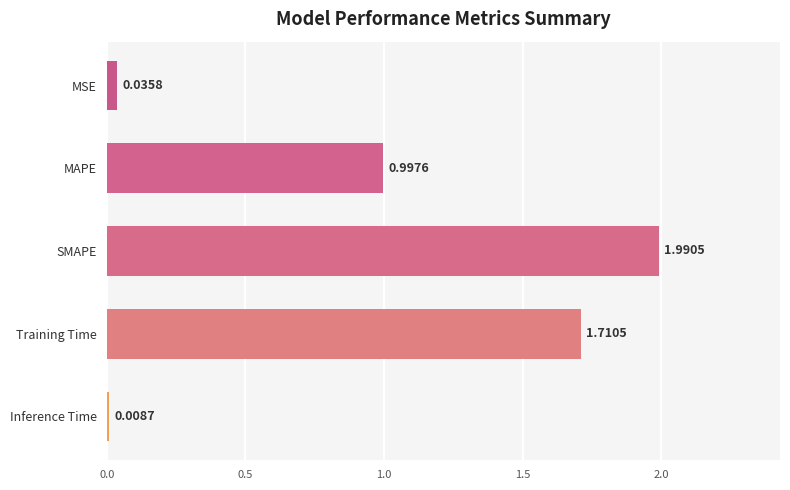

At which category does the chart reach its minimum across all series?

Inference Time